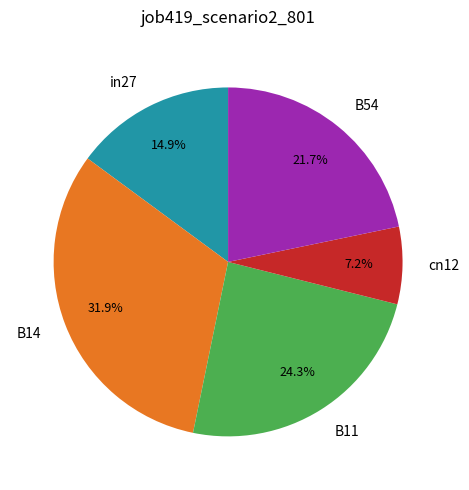

Which slice is the smallest?

cn12